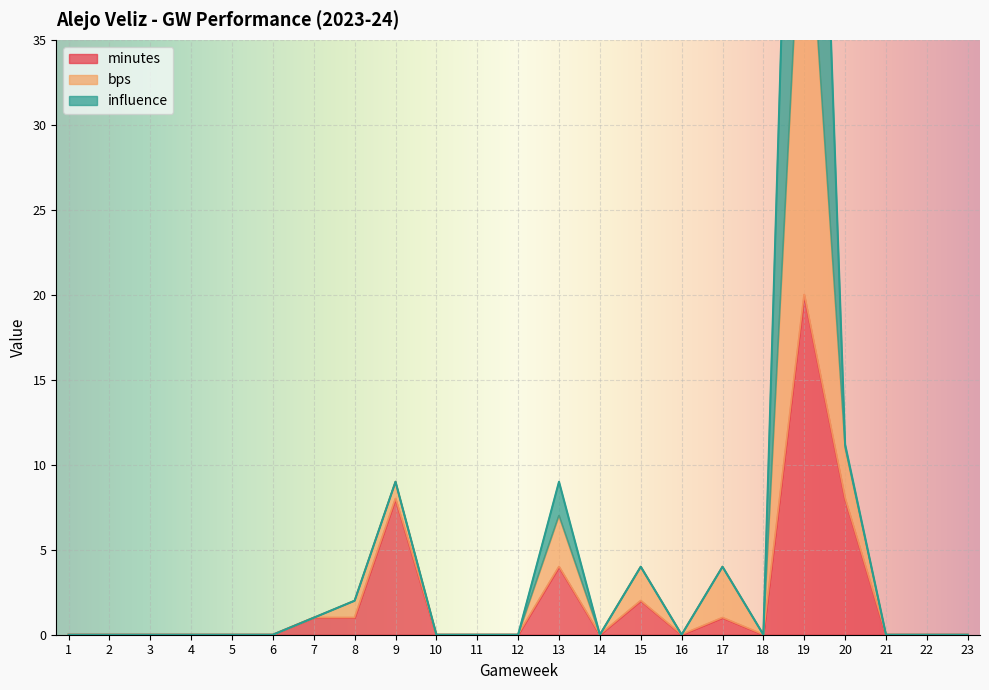

The value of minutes at 21 is 0. True or false?

True